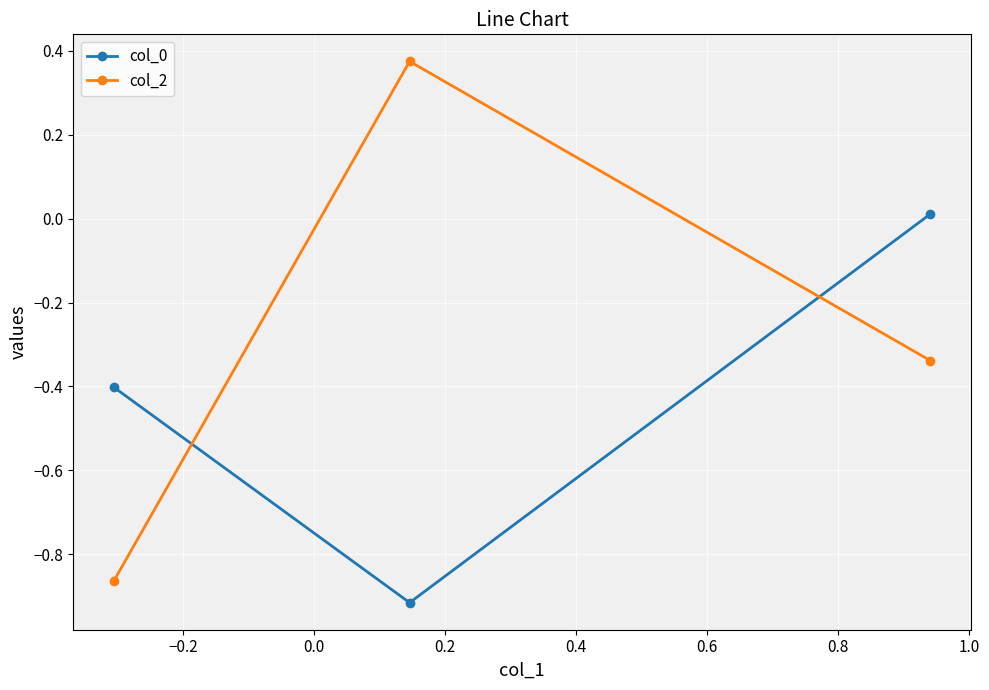

What is the sum of all col_0 values?

-1.3